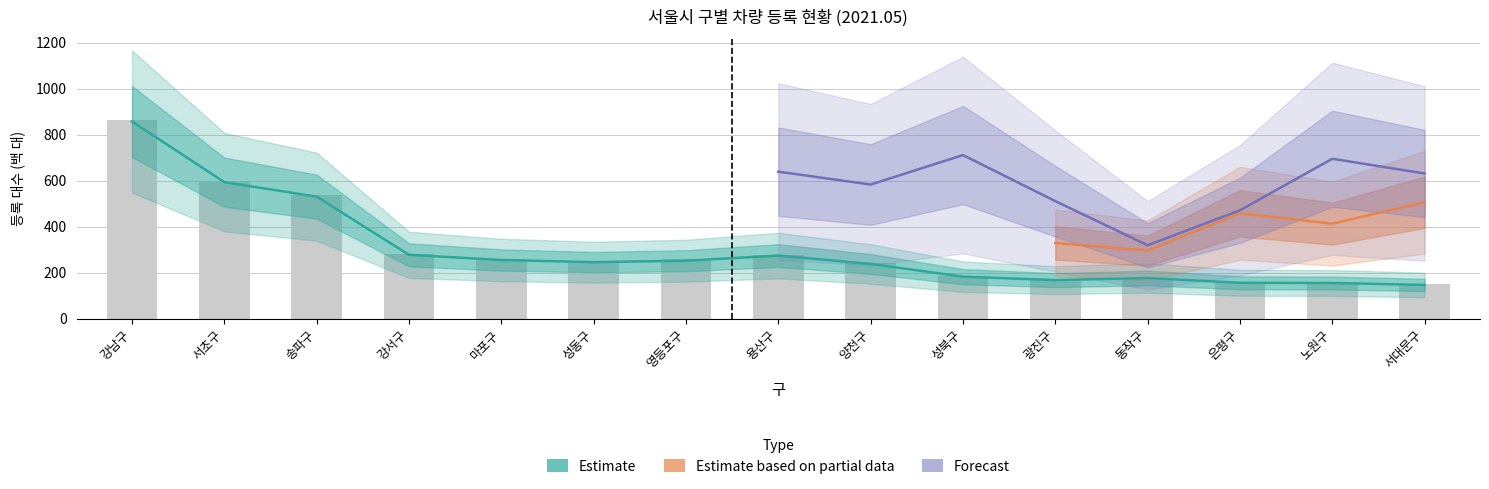

What is the average value of the 합계 series?

305.3